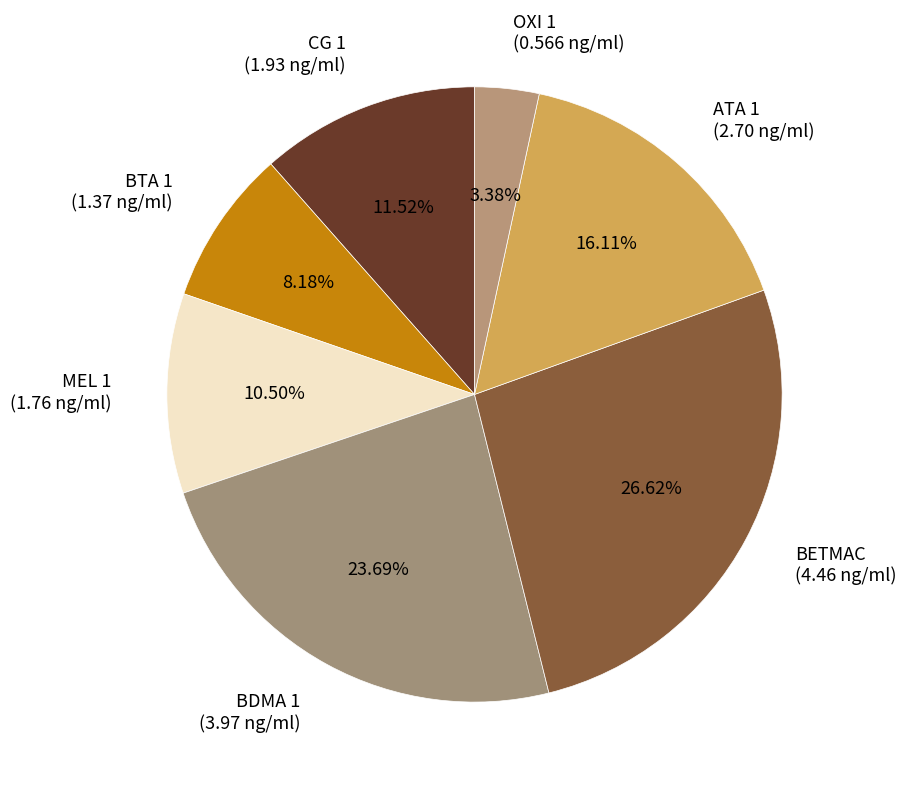

To the nearest percent, what is the difference between the largest and smallest slice percentages?

23%